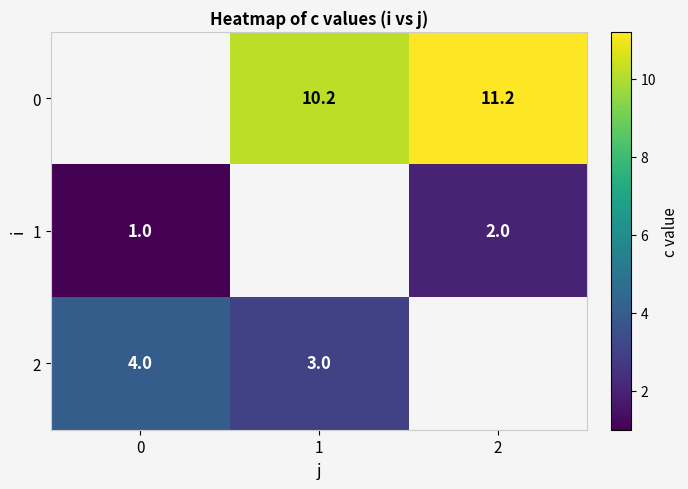

Which category has the highest value across all series?

2